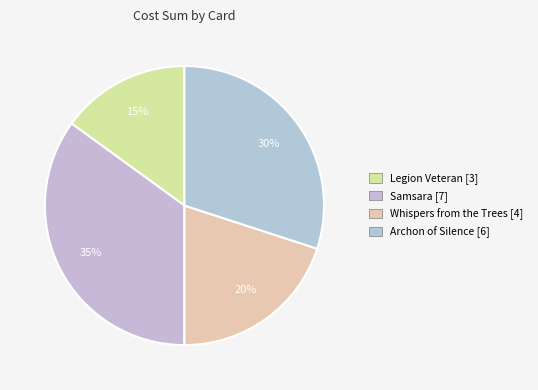

Is it true that Archon of Silence is 43% of the pie?

False